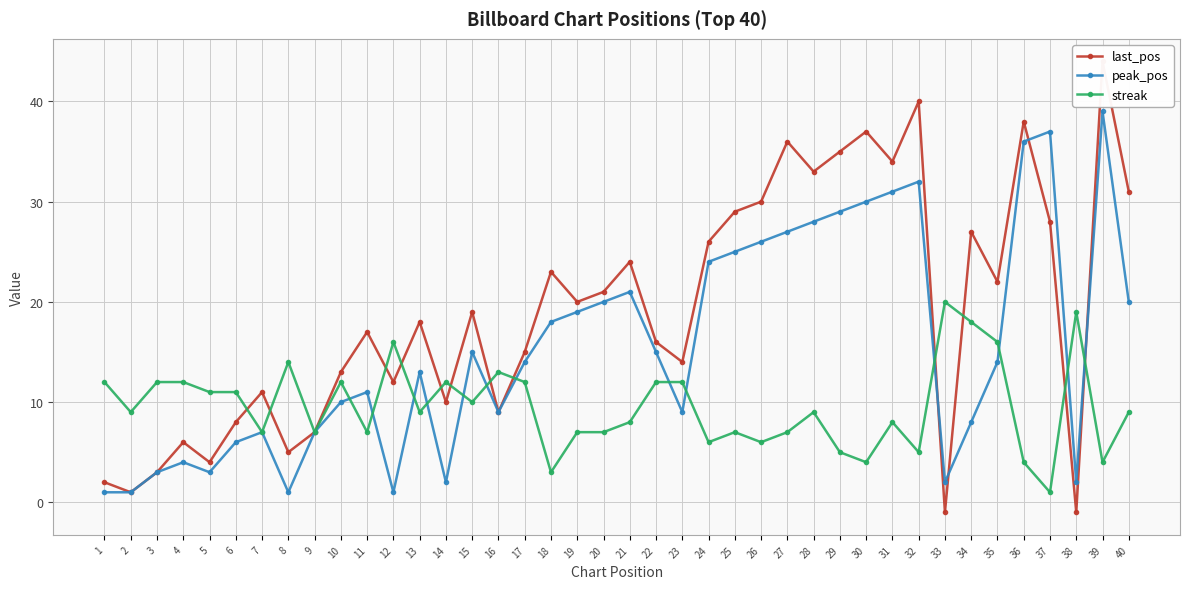

Rank the series by their maximum value, from highest to lowest.

last_pos, peak_pos, streak